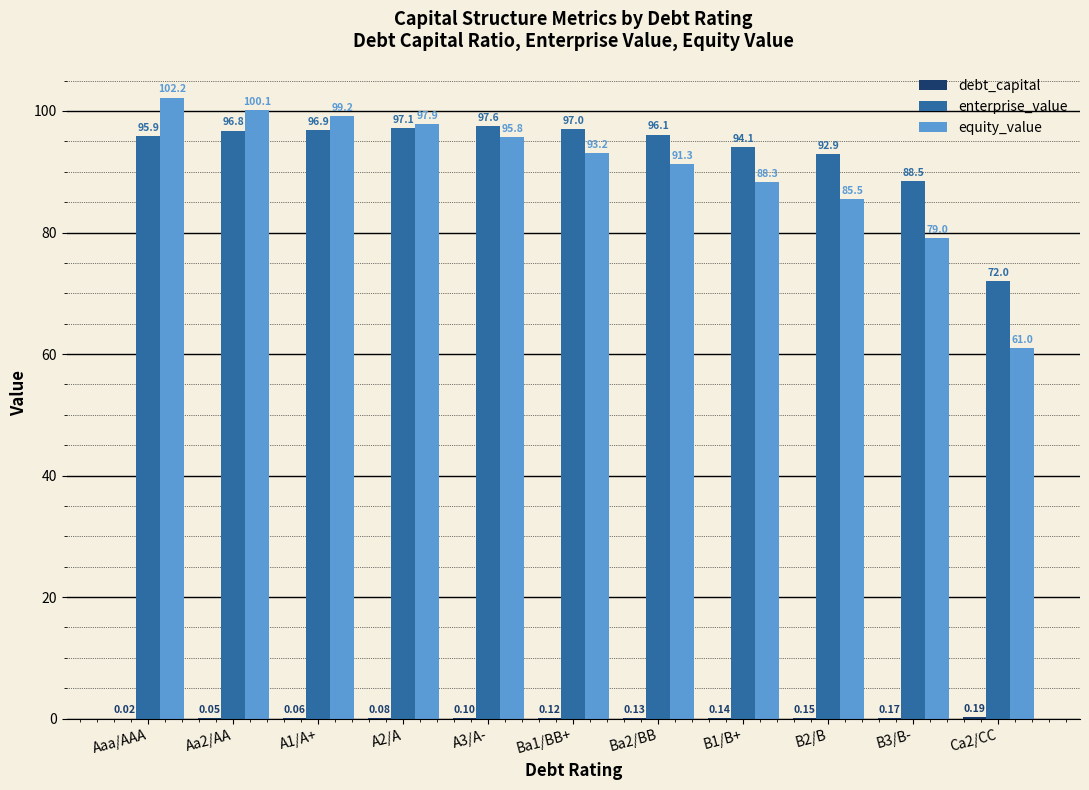

What is the average value of the equity_value series?

90.3